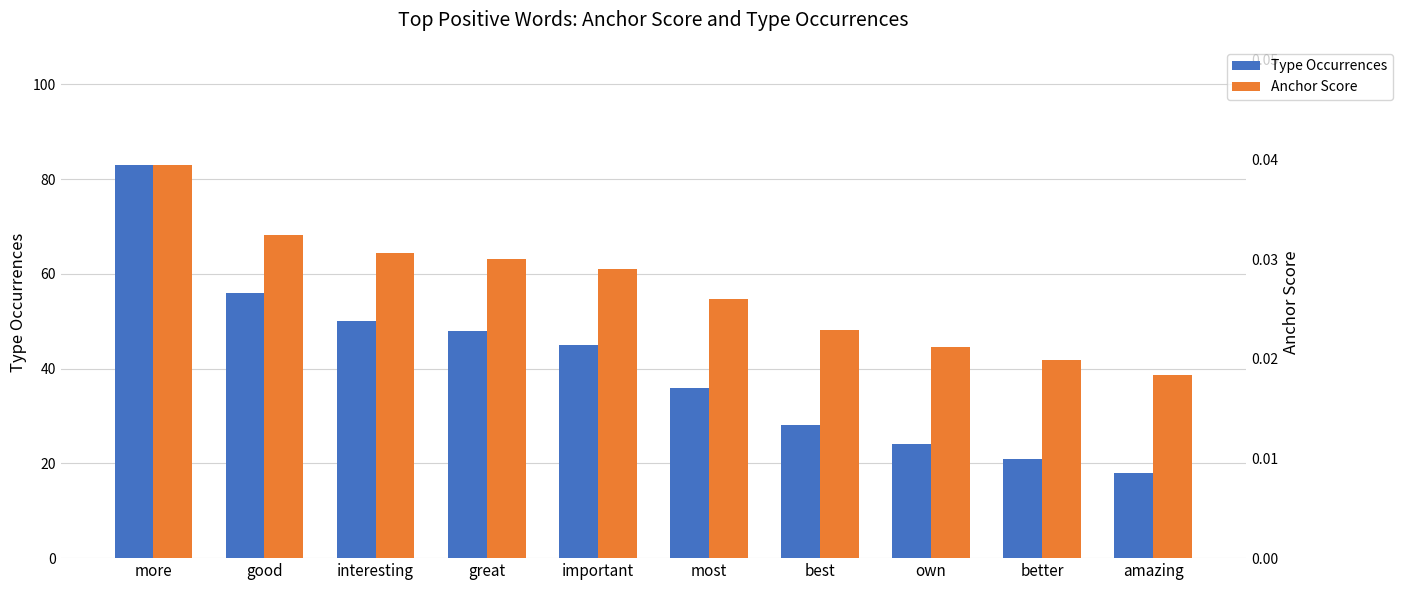

Rank the categories by Type Occurrences value from lowest to highest.

amazing, better, own, best, most, important, great, interesting, good, more